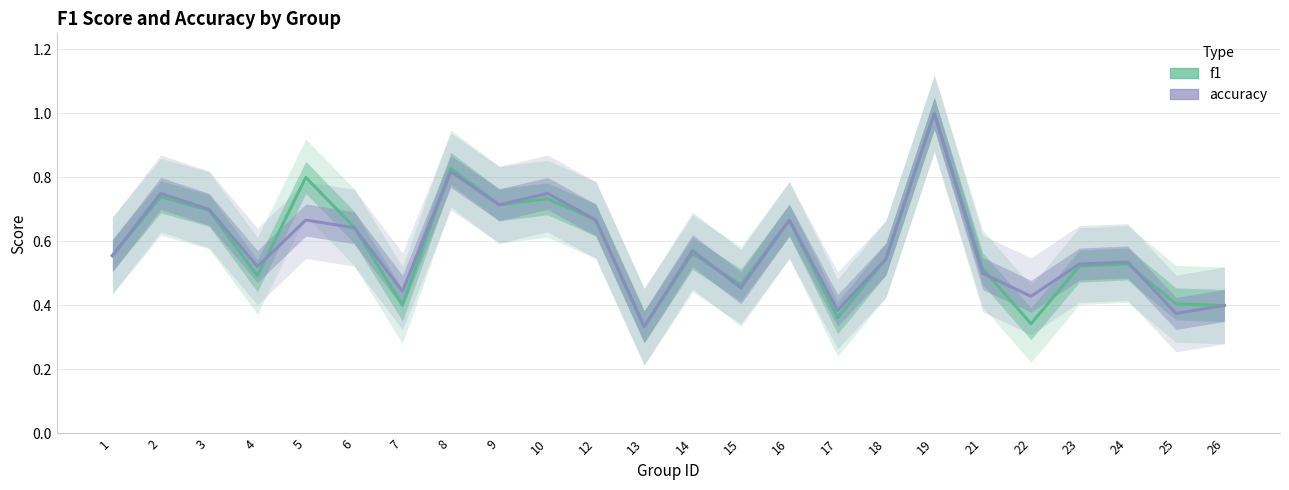

True or false: accuracy has a value of 0.6 at 1.

True